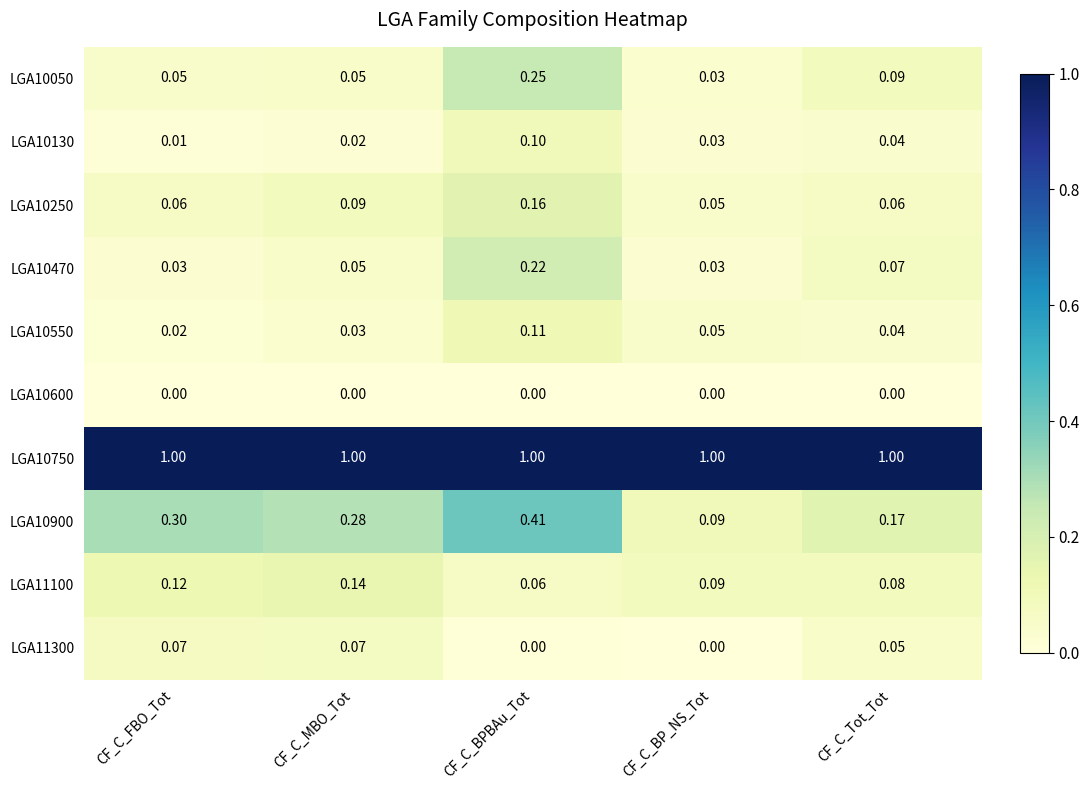

Where is LGA10900 nearest to the value 0?

CF_C_BP_NS_Tot